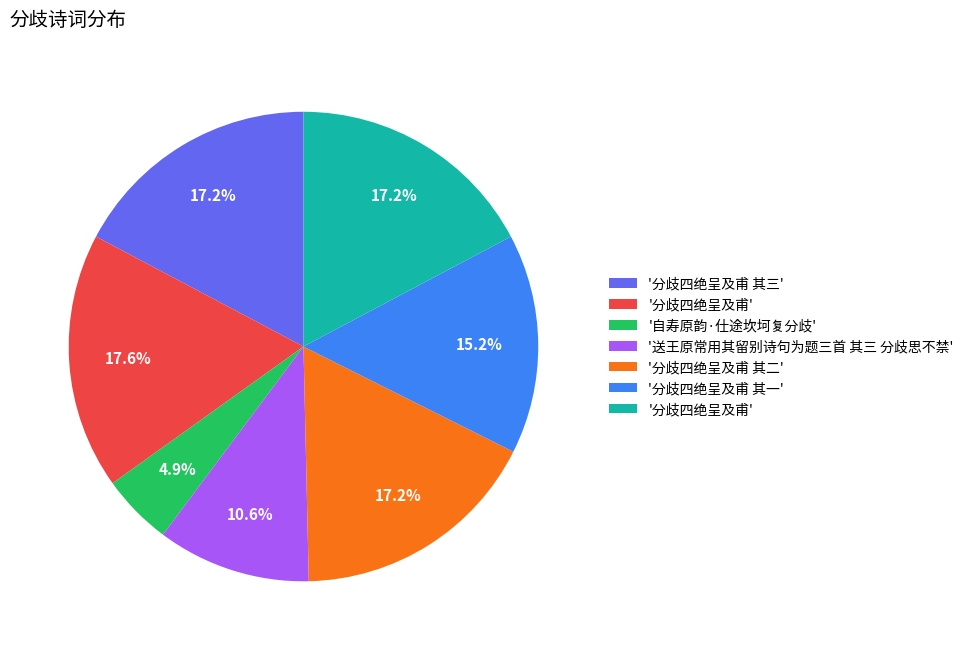

Is there a majority slice in this chart?

No